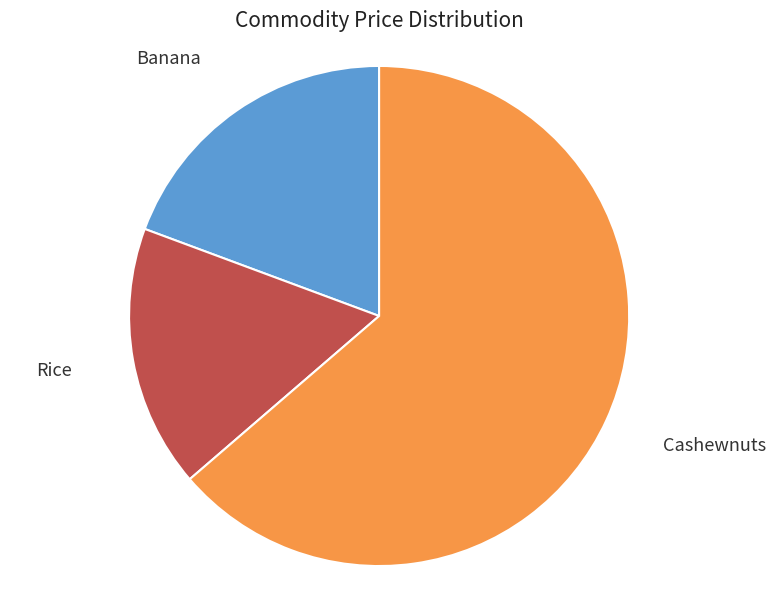

Is the sum of Rice and Banana greater than half?

No